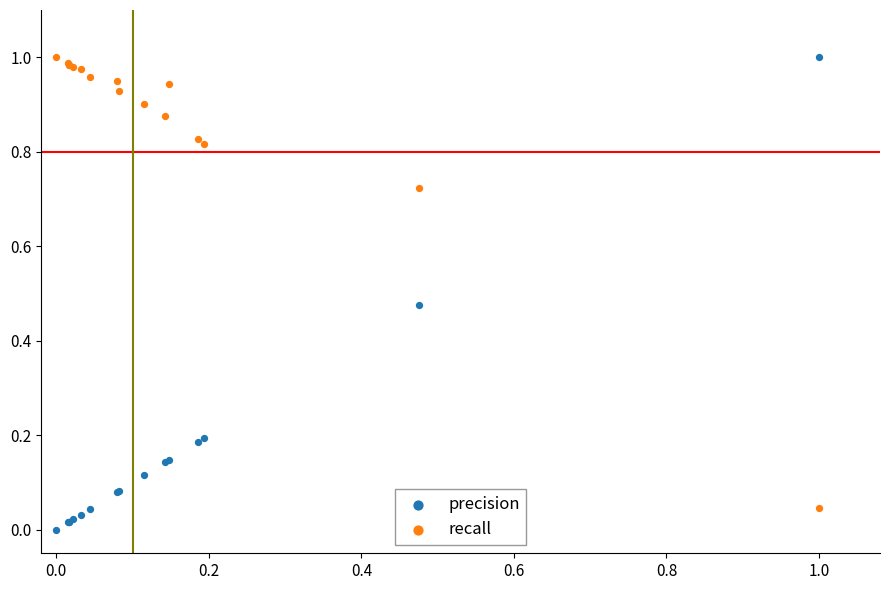

What are all the series names shown in the legend?

precision, recall